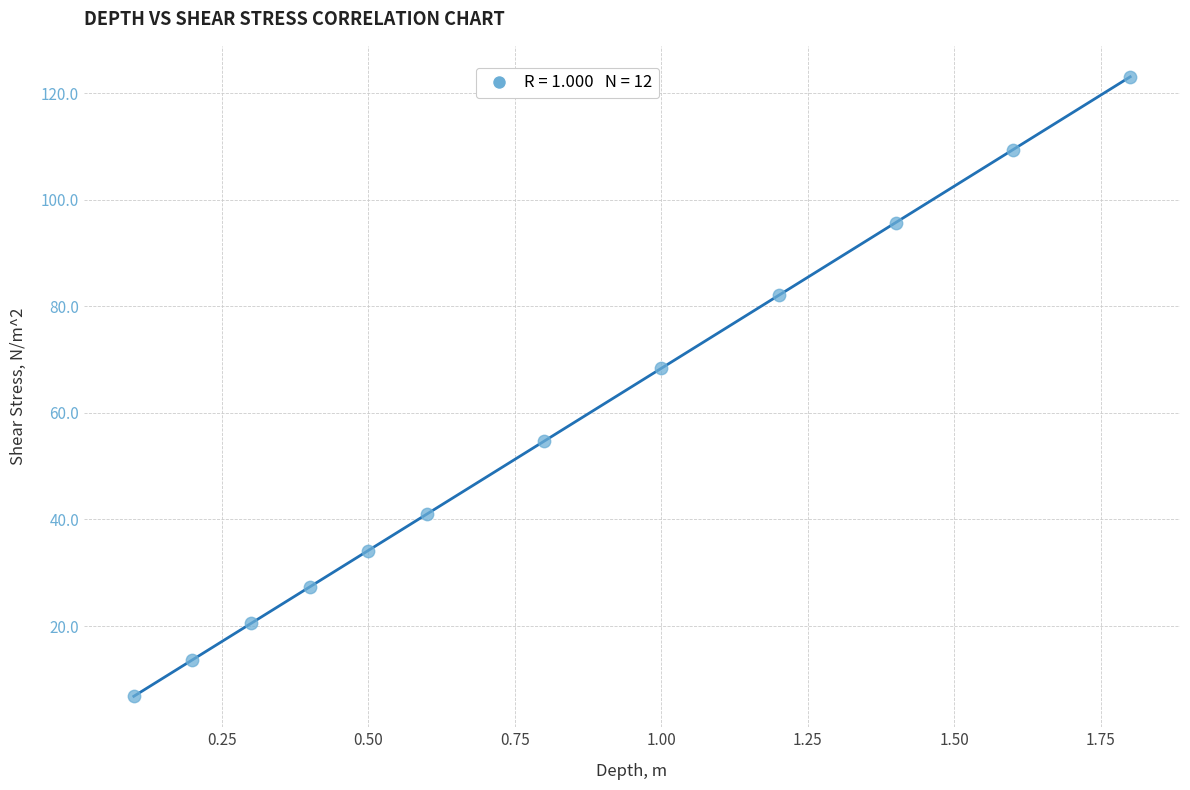

What Y value in the scatter plot is closest to 64?

68.4